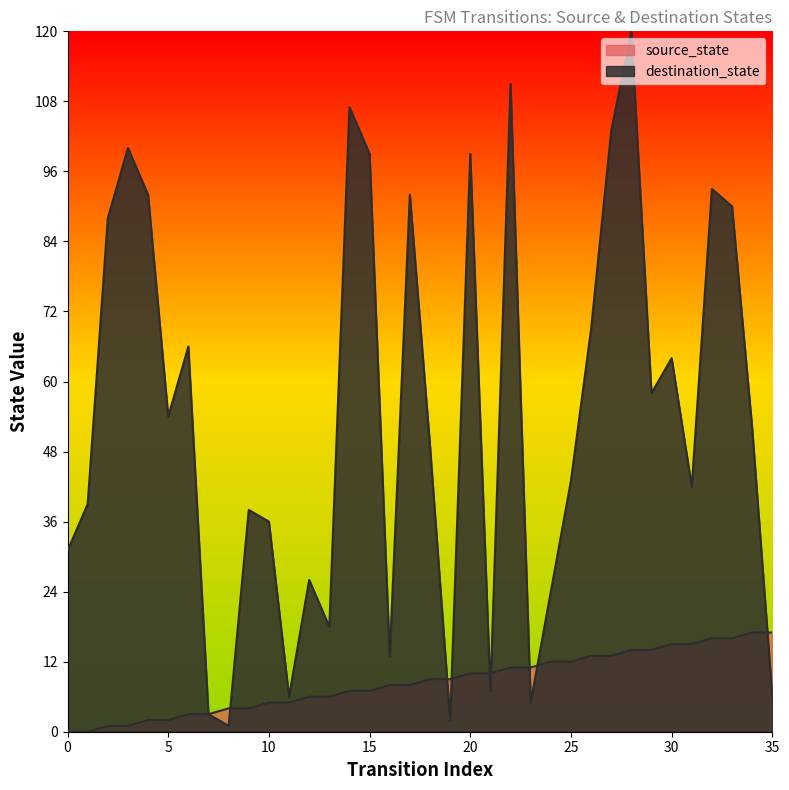

How many values in the source_state series are below 9?

18